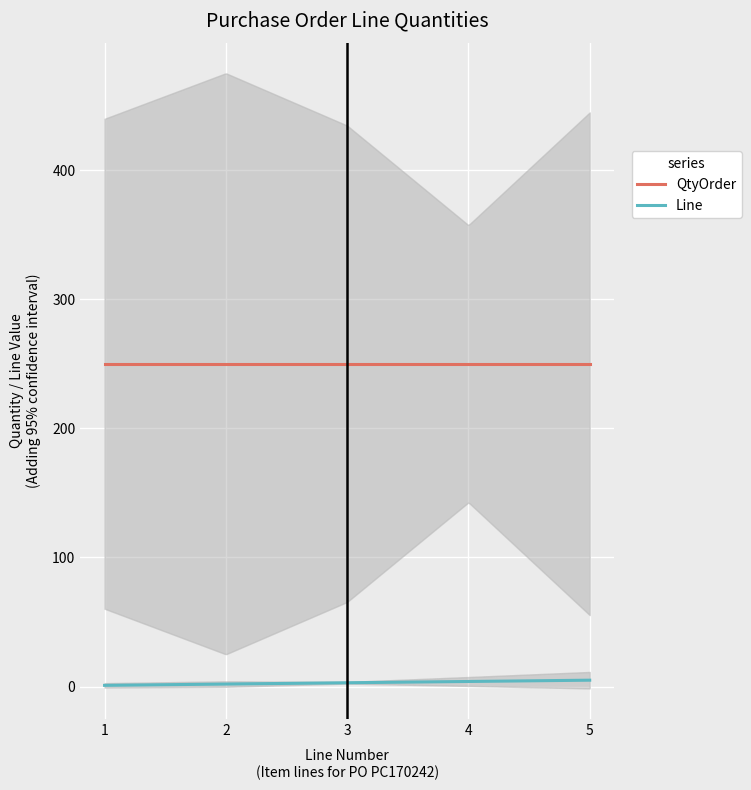

True or false: QtyOrder has more than 1 interior local peaks.

False